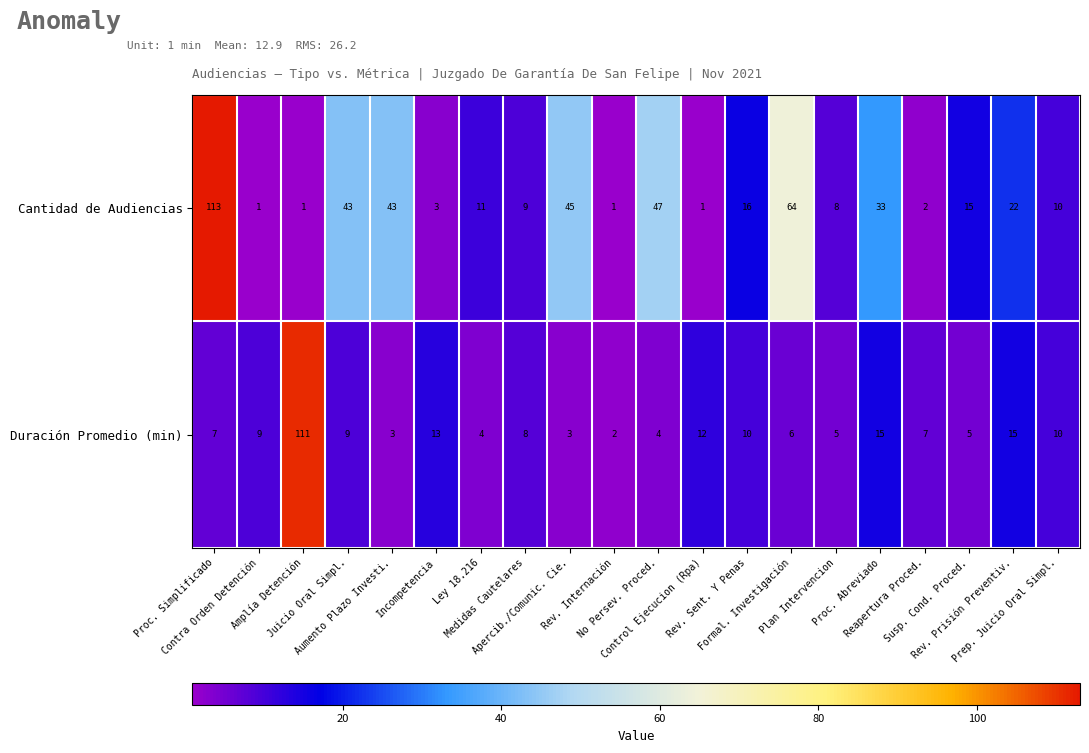

What is the maximum value for Cantidad de Audiencias?

113